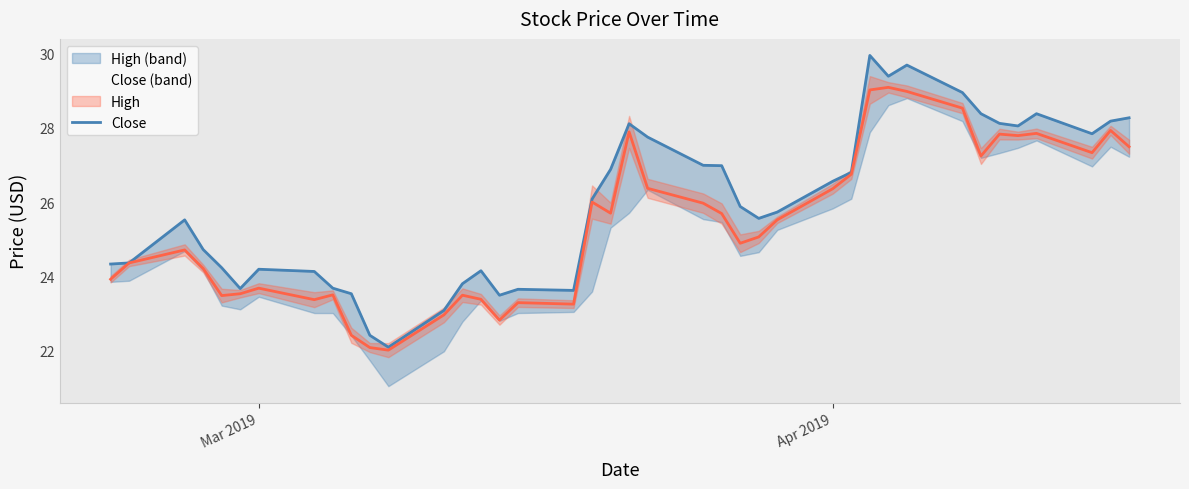

Rank the series by their average value, from highest to lowest.

High, Close